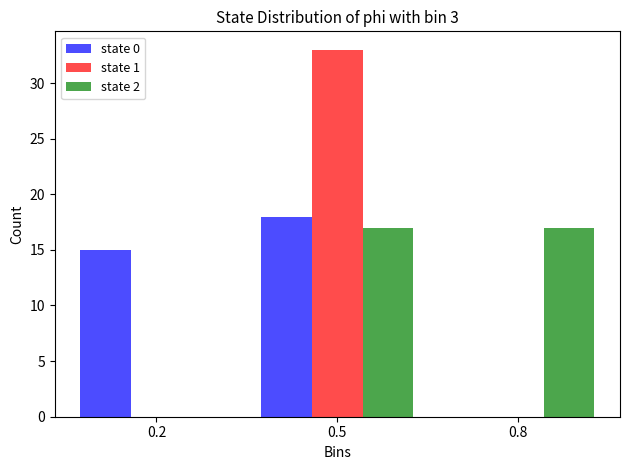

Reading right to left, transcribe all the data shown in this chart.

state 0: 0.8=0	0.5=18	0.2=15
state 1: 0.8=0	0.5=33	0.2=0
state 2: 0.8=17	0.5=17	0.2=0